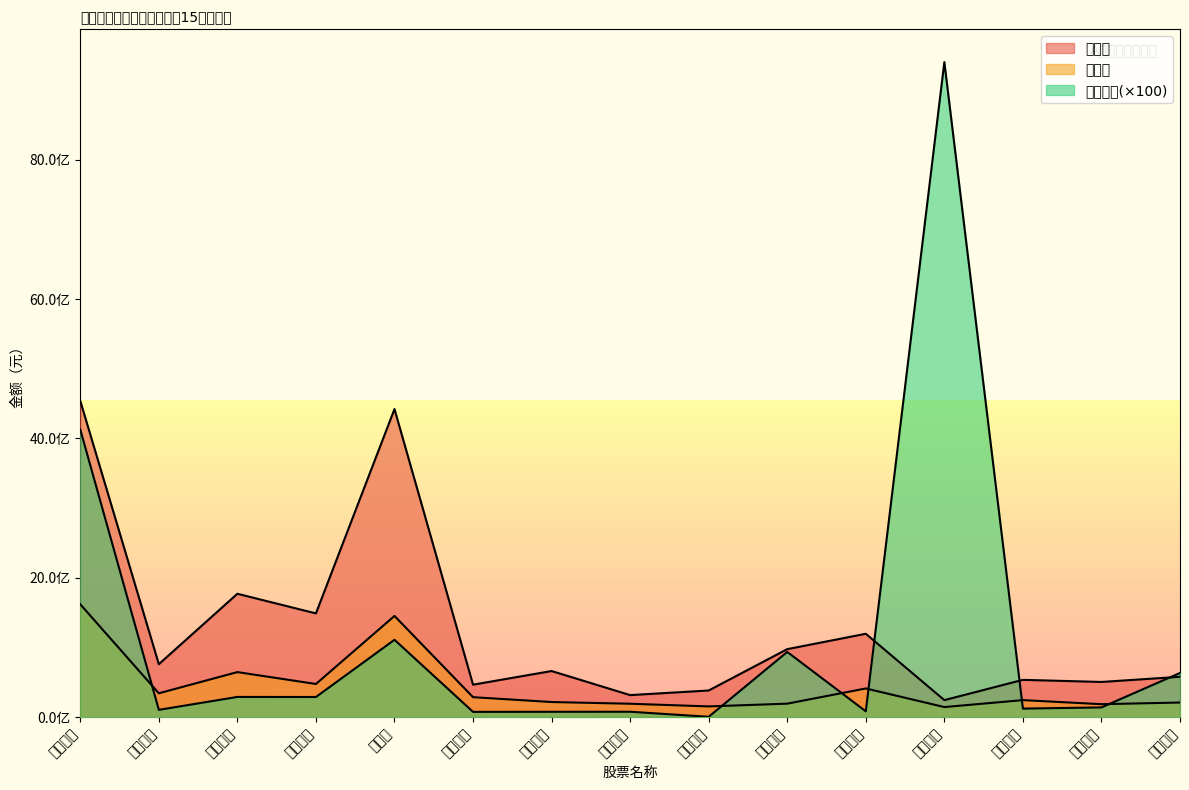

At which category is the sum across all series the highest?

上海电气